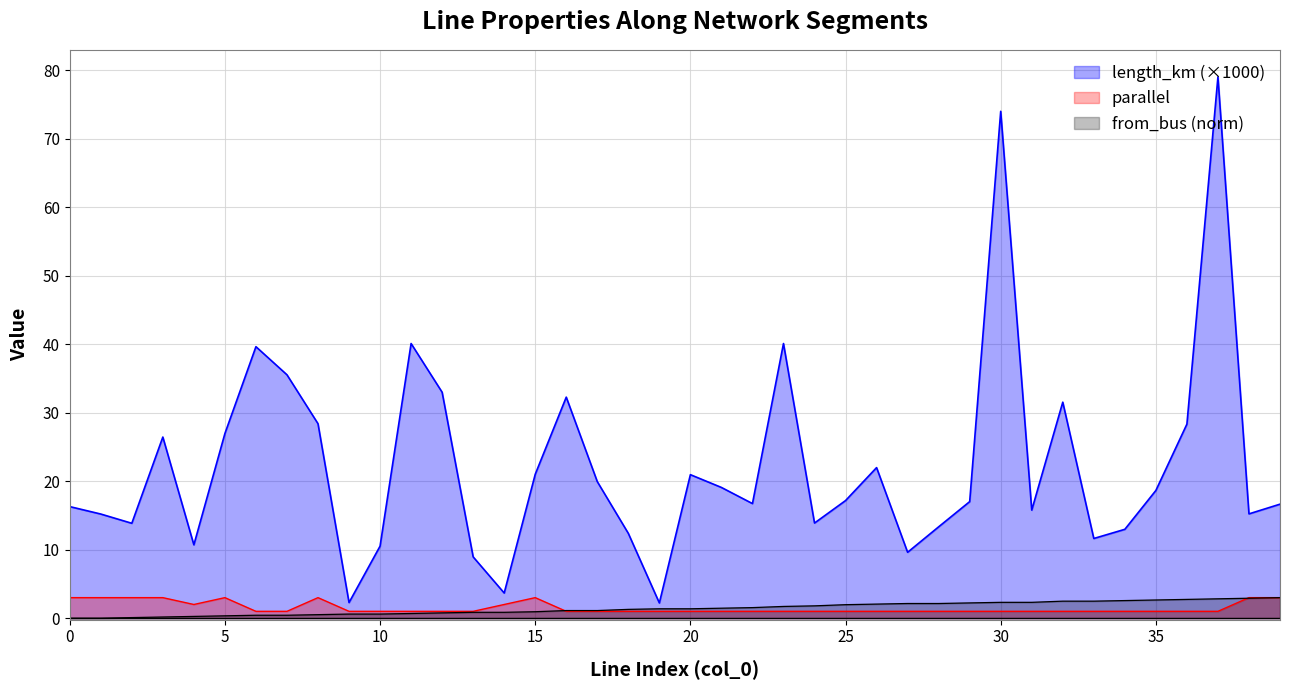

How many interior local valleys does the length_km series have?

11